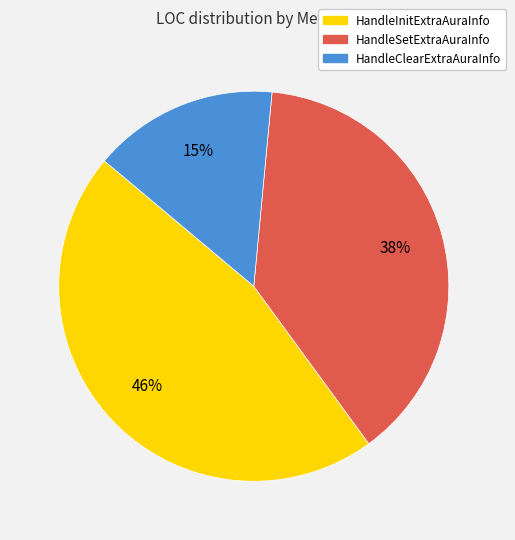

How many slices are in this pie chart?

3